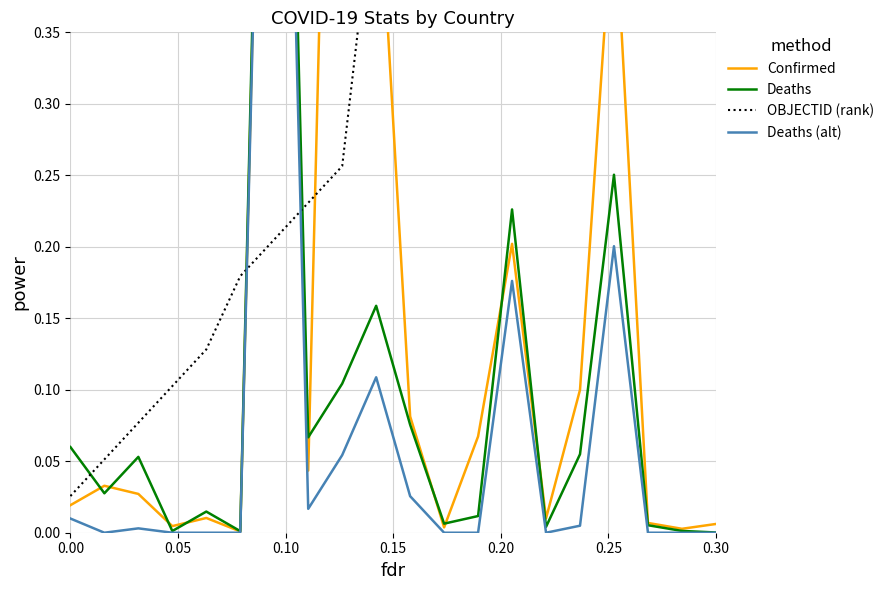

At how many categories does at least one series exceed 0?

20